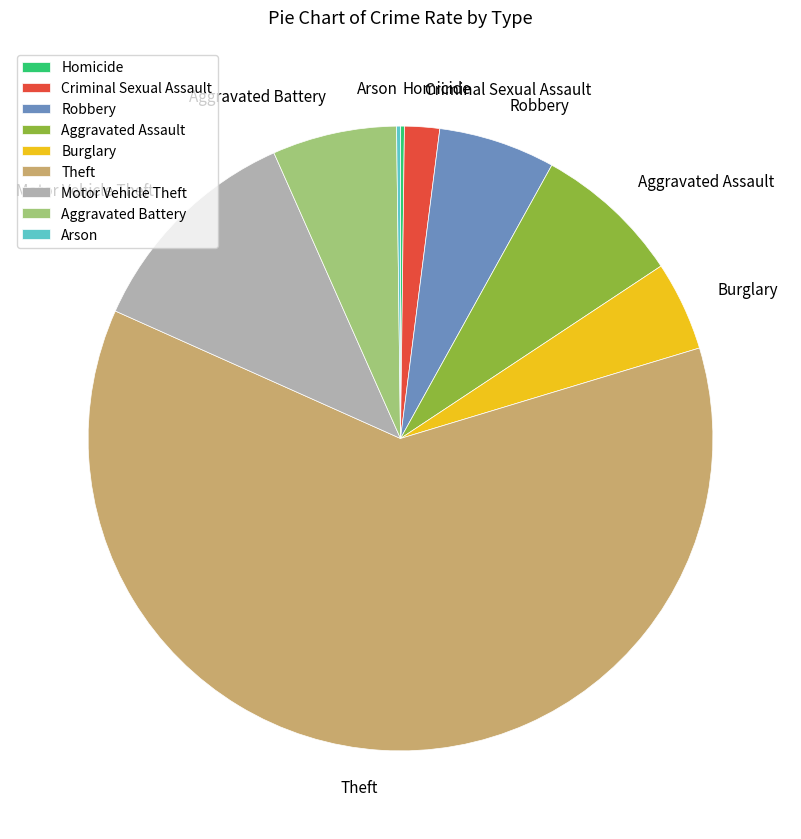

Which category has the biggest portion of the pie?

Theft